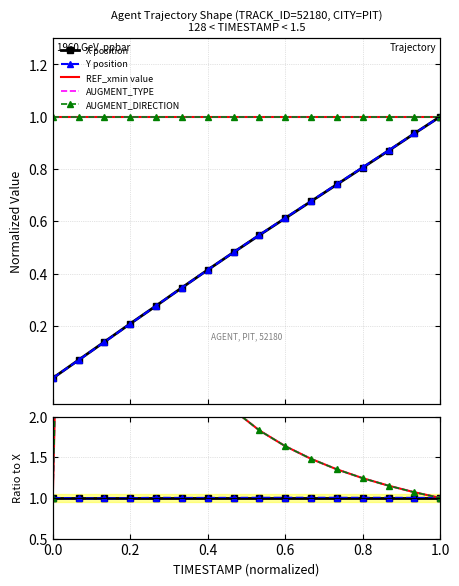

Is the value of Y position at 0.8 greater than the value of AUGMENT_DIRECTION at 0.0?

Yes